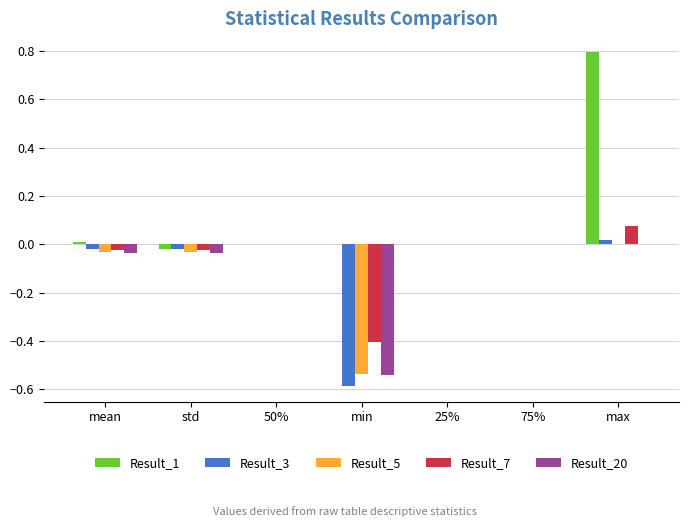

What is the greatest value displayed?

0.8